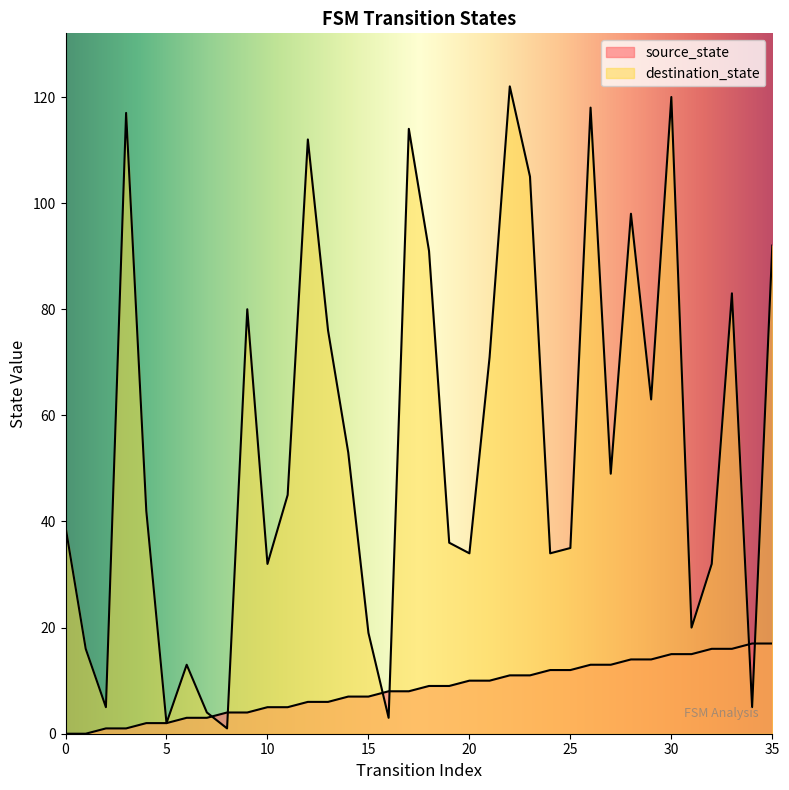

How many data points does each series have?

36